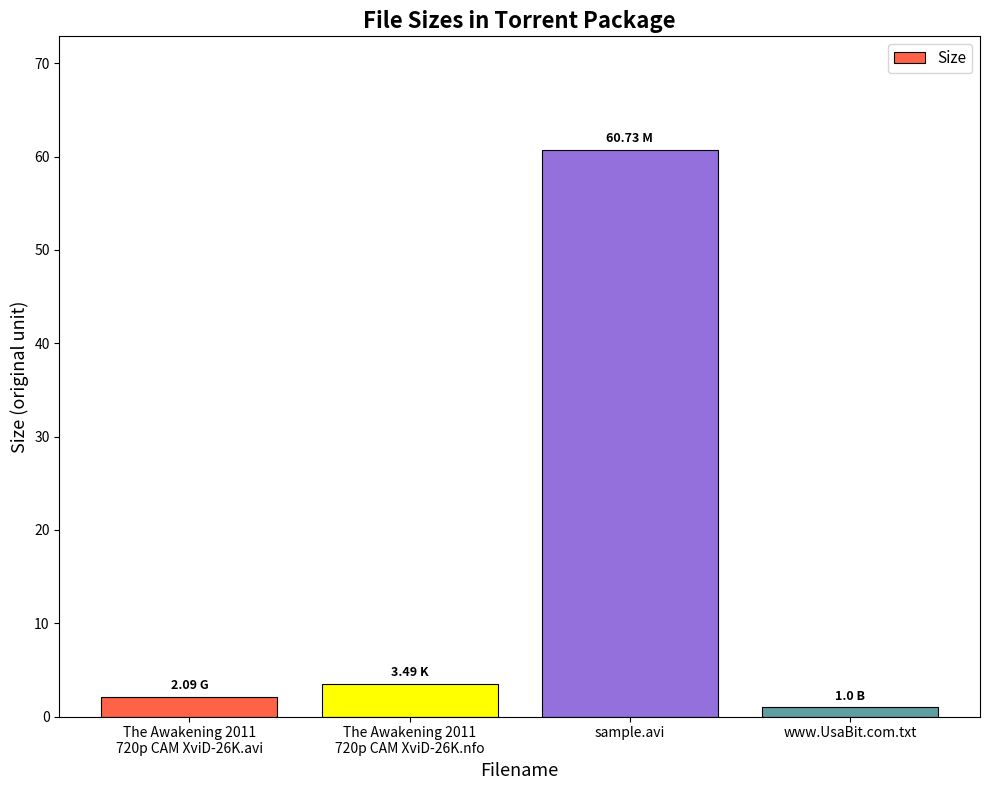

Reading left to right, transcribe all the data shown in this chart.

The Awakening 2011
720p CAM XviD-26K.avi=2.1	The Awakening 2011
720p CAM XviD-26K.nfo=3.5	sample.avi=60.7	www.UsaBit.com.txt=1.0